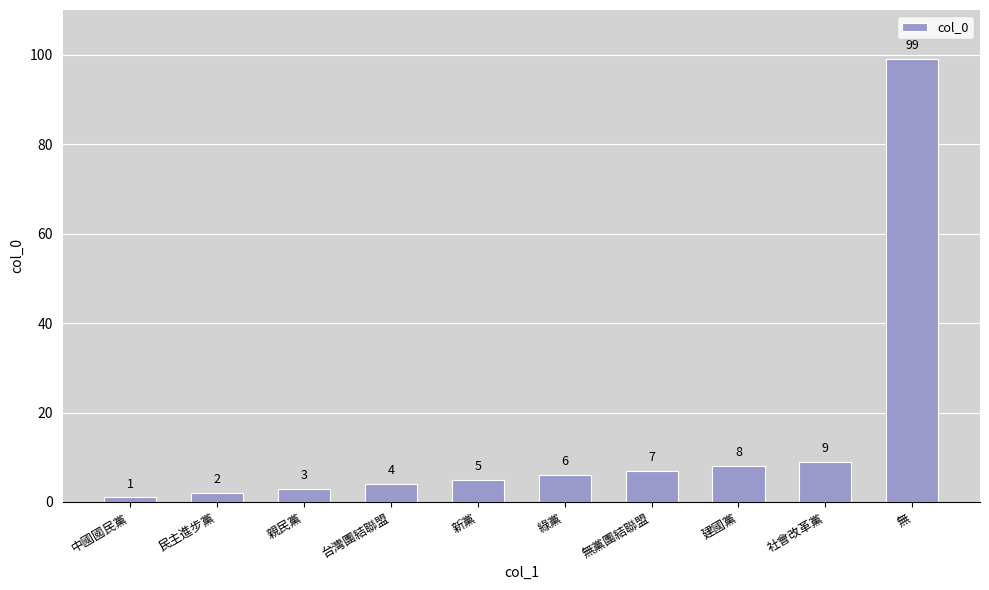

Reading right to left, extract all data points from this chart.

99	9	8	7	6	5	4	3	2	1